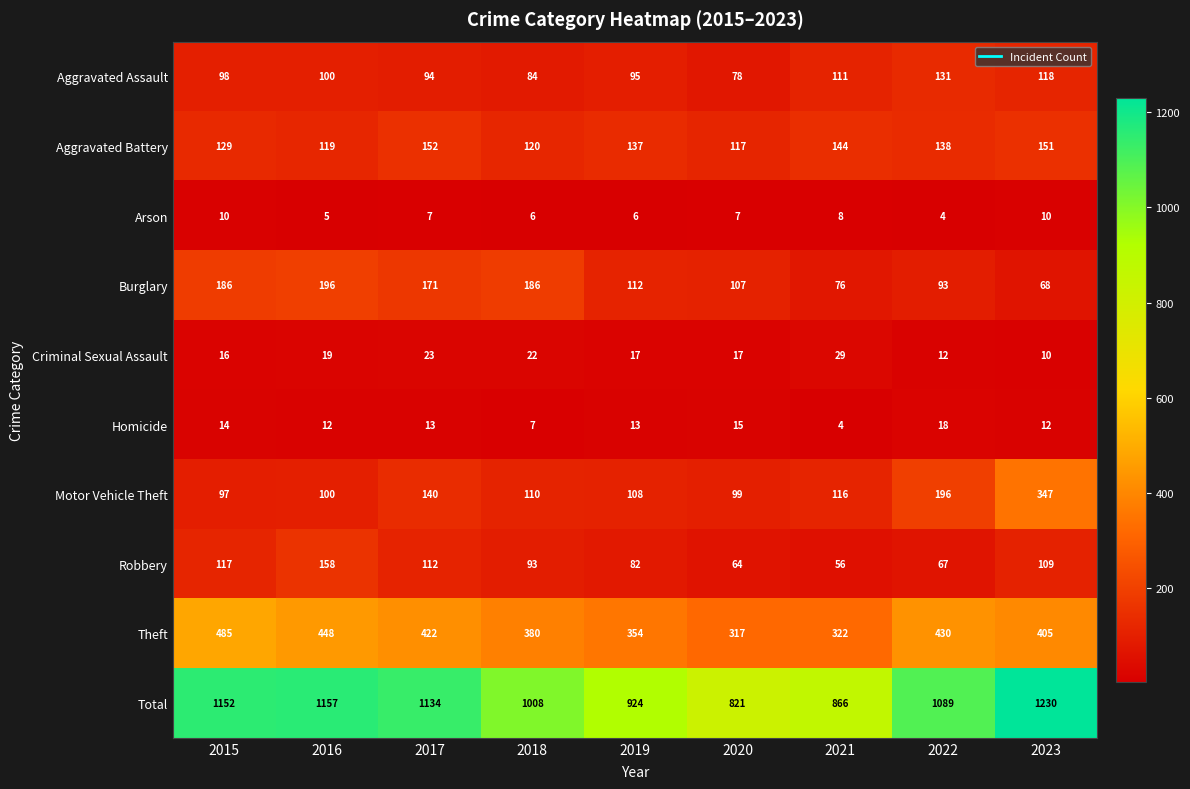

Which series has the widest spread of values?

Total